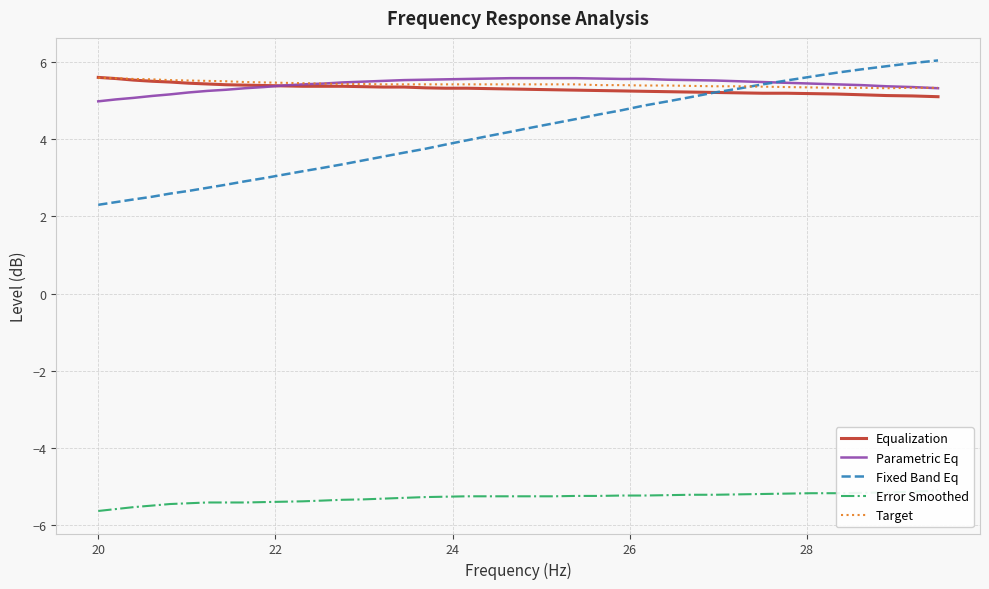

What is the maximum value shown in the chart?

6.0